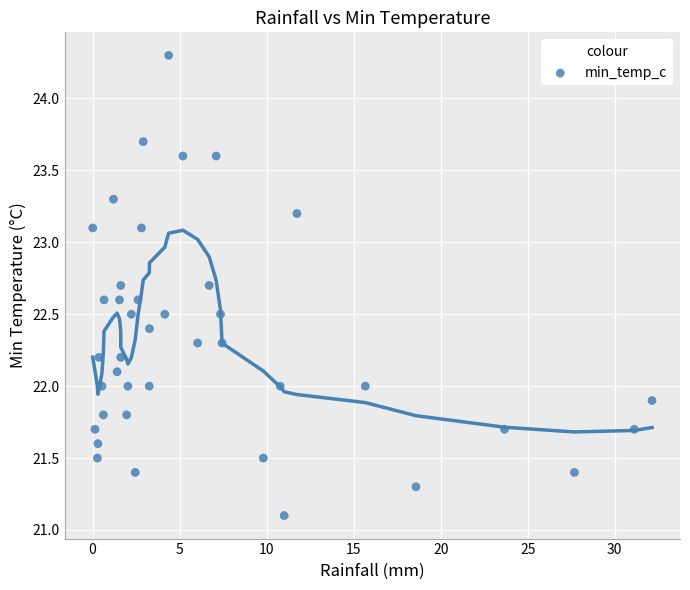

What is the range of Y values (max minus min)?

3.2